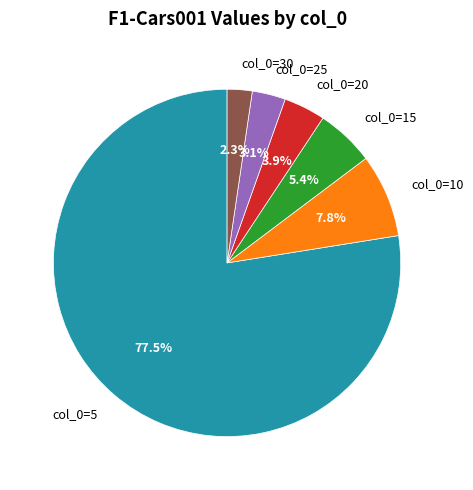

To the nearest percent, what is the average slice percentage?

17%